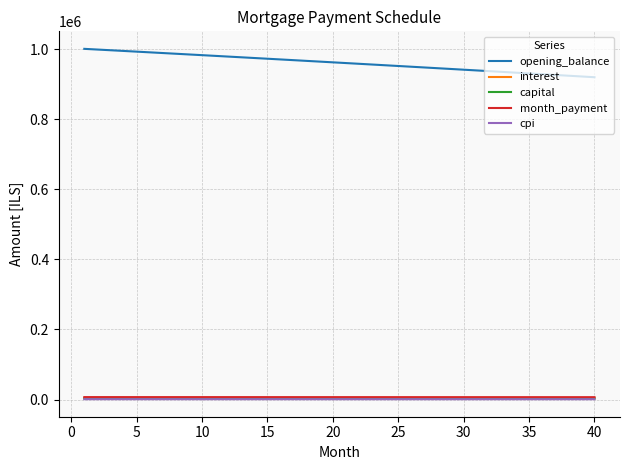

Which series has the largest range (max minus min)?

opening_balance